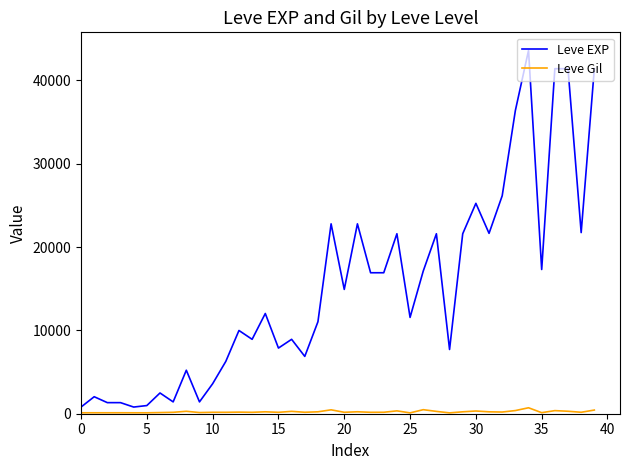

What is the difference between the maximum and minimum values in the Leve EXP series?

42800